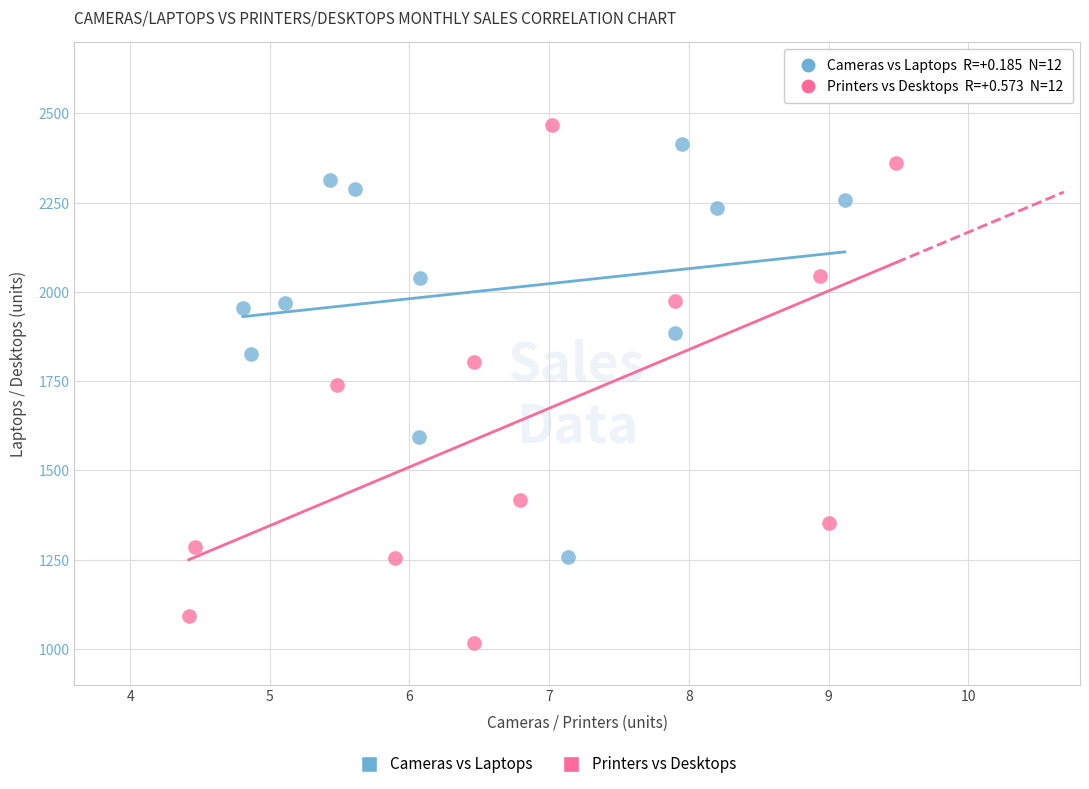

Which series contains the lowest Y value?

Printers vs Desktops